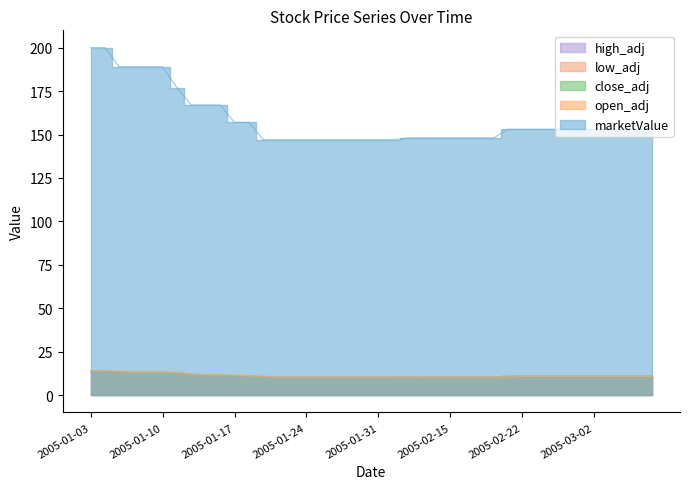

True or false: open_adj and close_adj intersect in this chart.

False